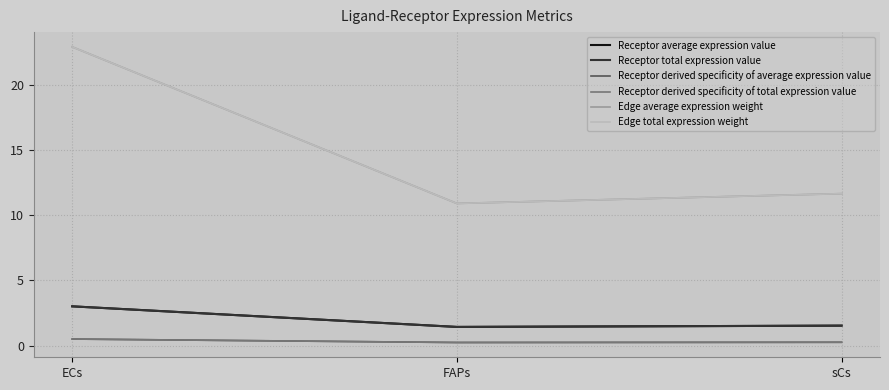

Is it true that Receptor total expression value equals 2.1 at sCs?

False